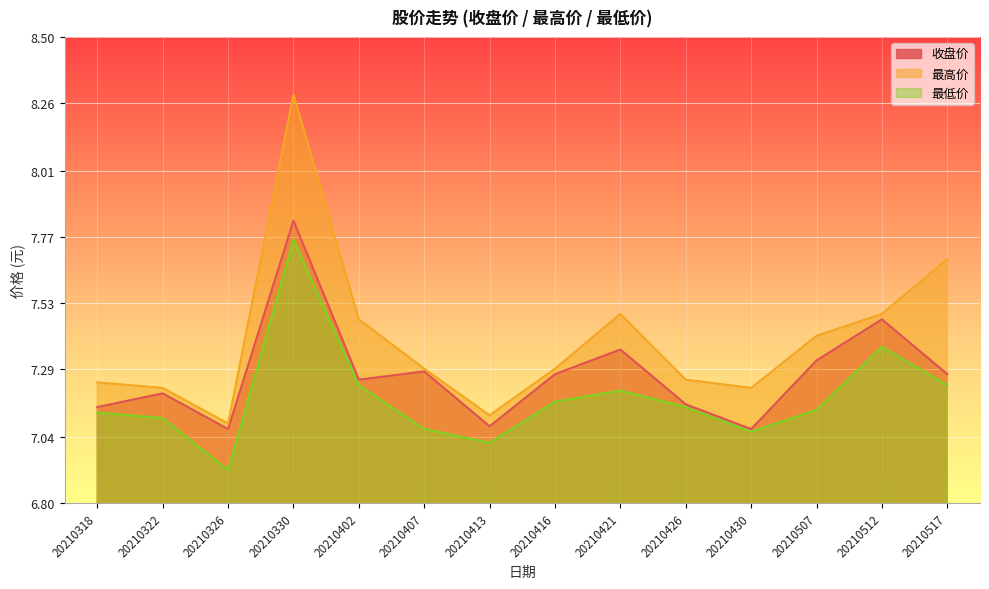

At which category does 最低价 reach its first local valley?

20210326